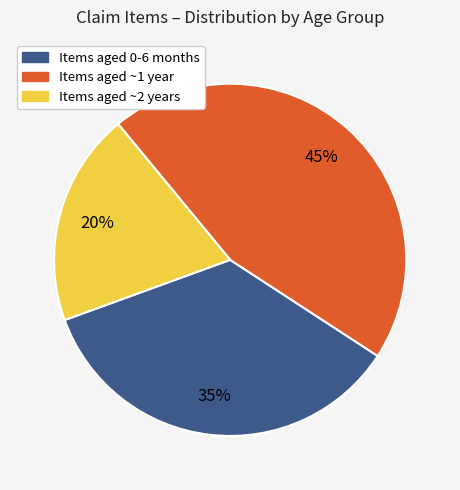

To the nearest percent, what is the average slice percentage?

33%